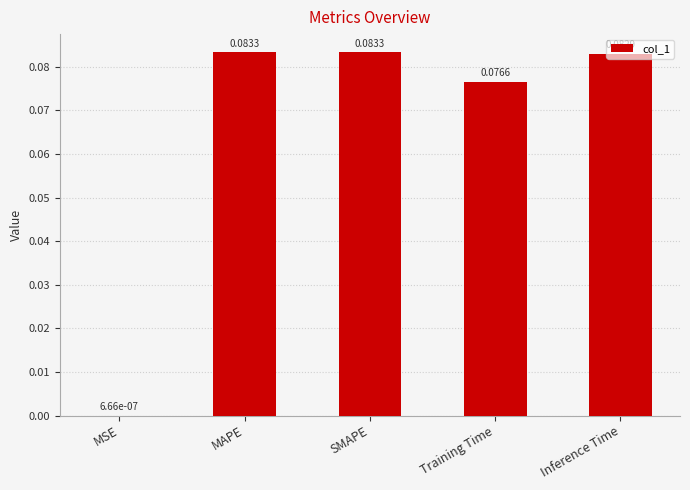

Where is the data nearest to the value 0?

MSE